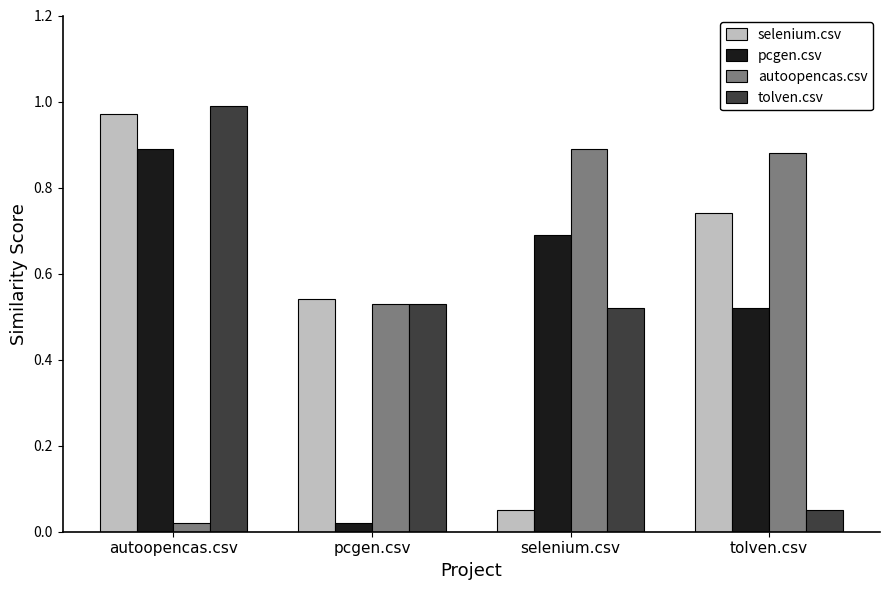

Is it true that selenium.csv equals 0.3 at autoopencas.csv?

False